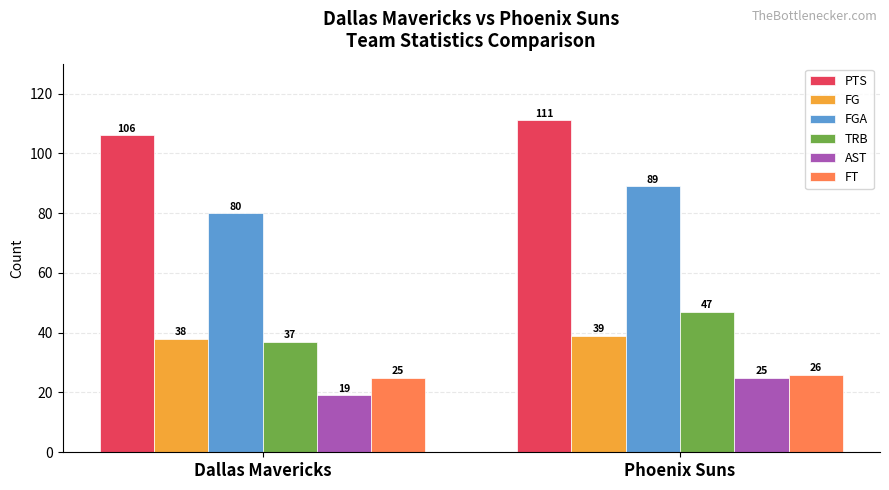

List the series in order of their peak value, highest first.

PTS, FGA, TRB, FG, FT, AST